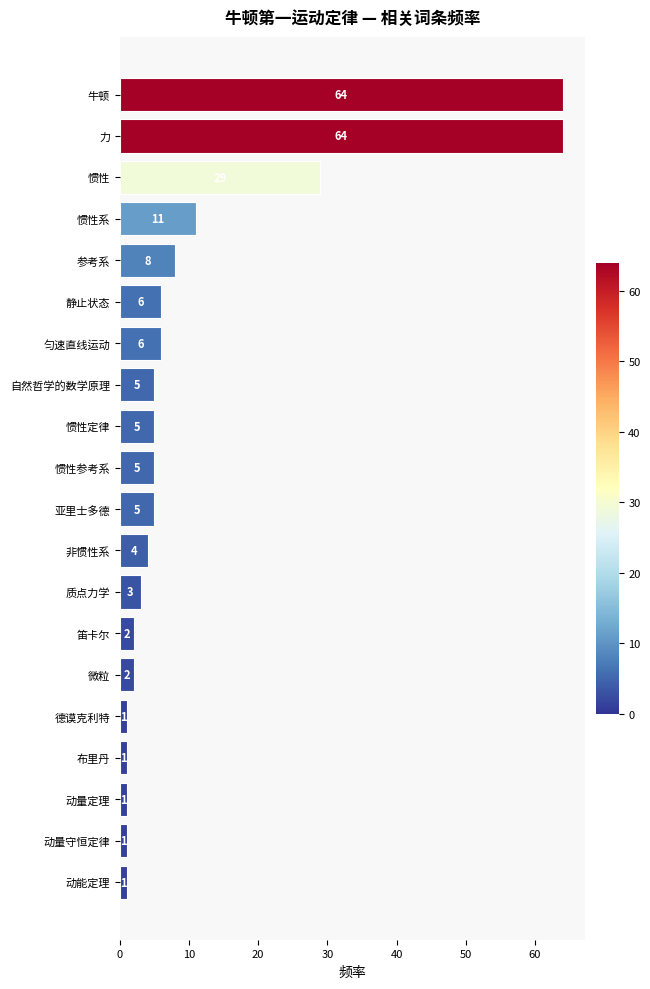

Count the number of data series in this chart.

1